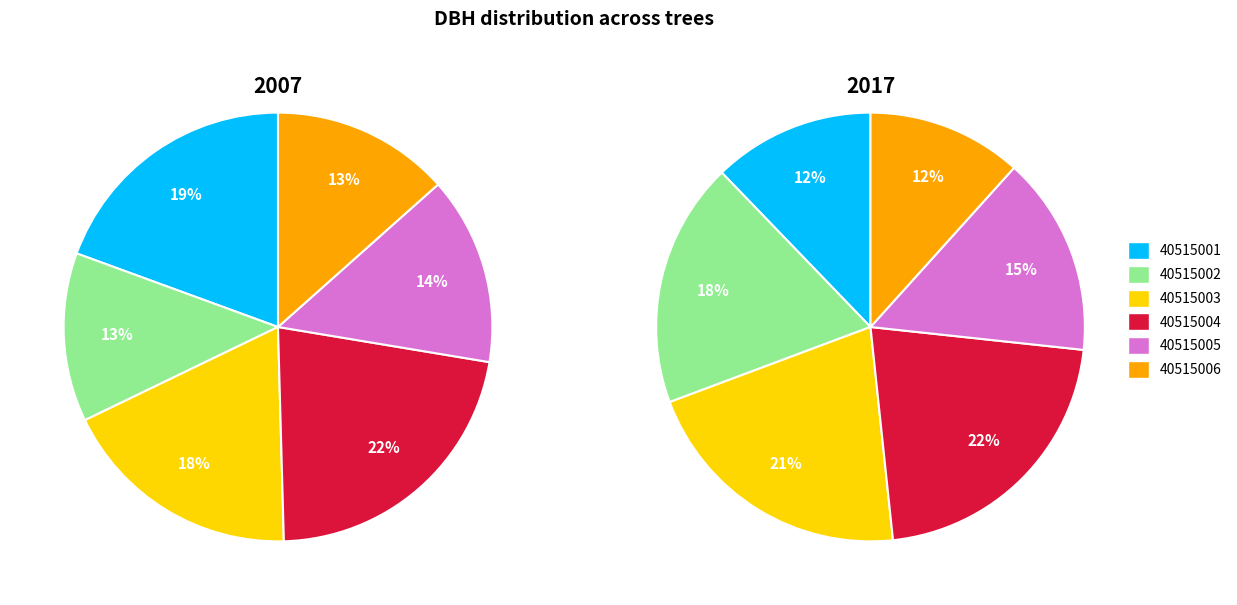

To the nearest percent, what is the average slice percentage?

17%